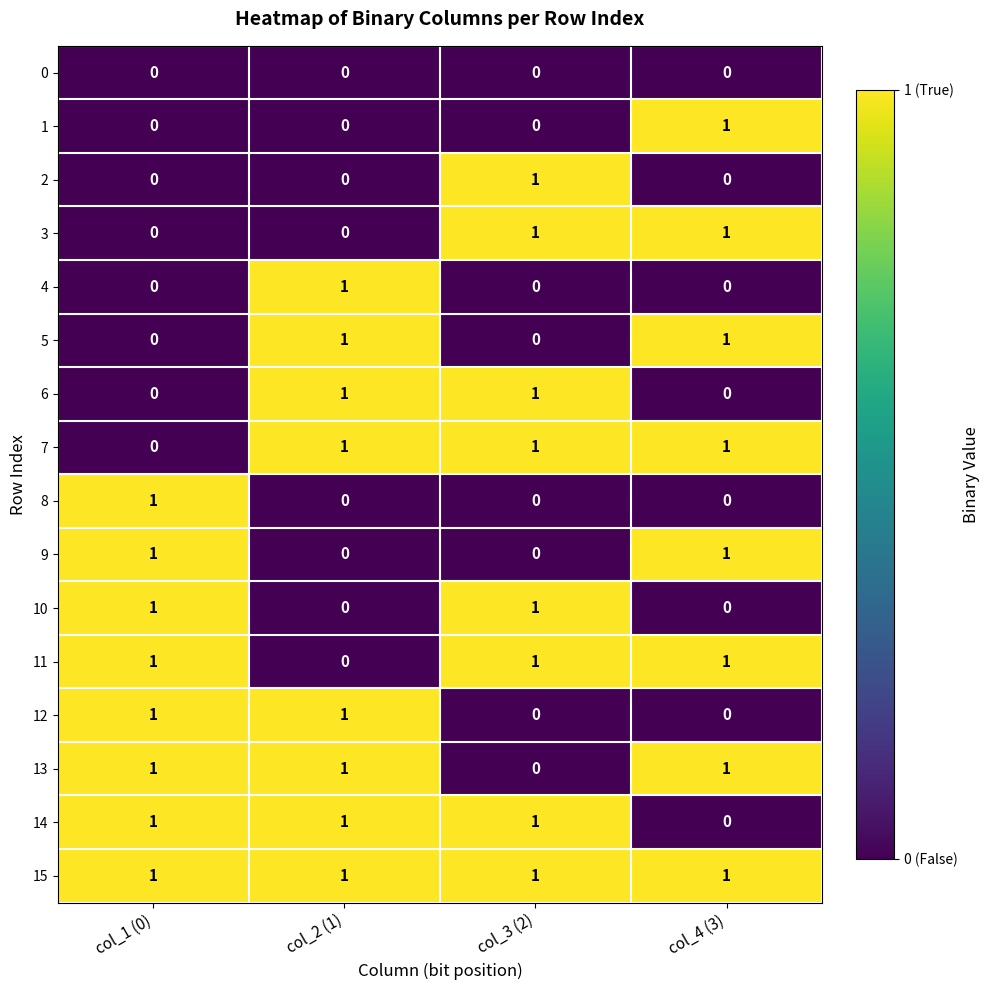

What is the sum of all 13 values?

3